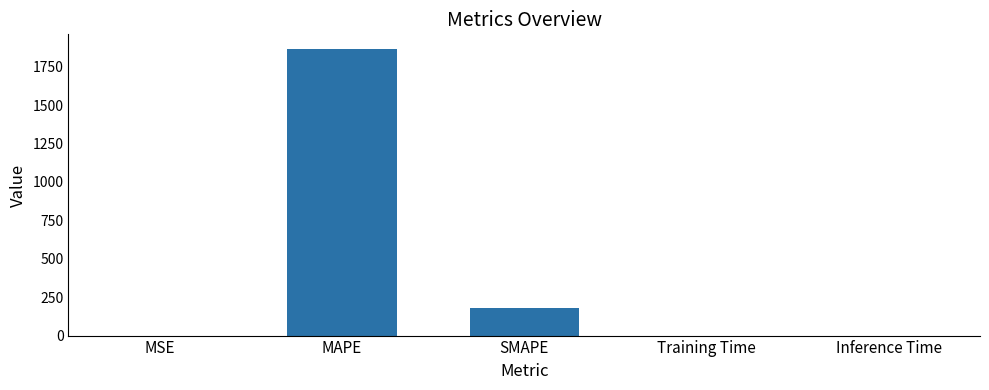

Which category has the highest value across all series?

MAPE